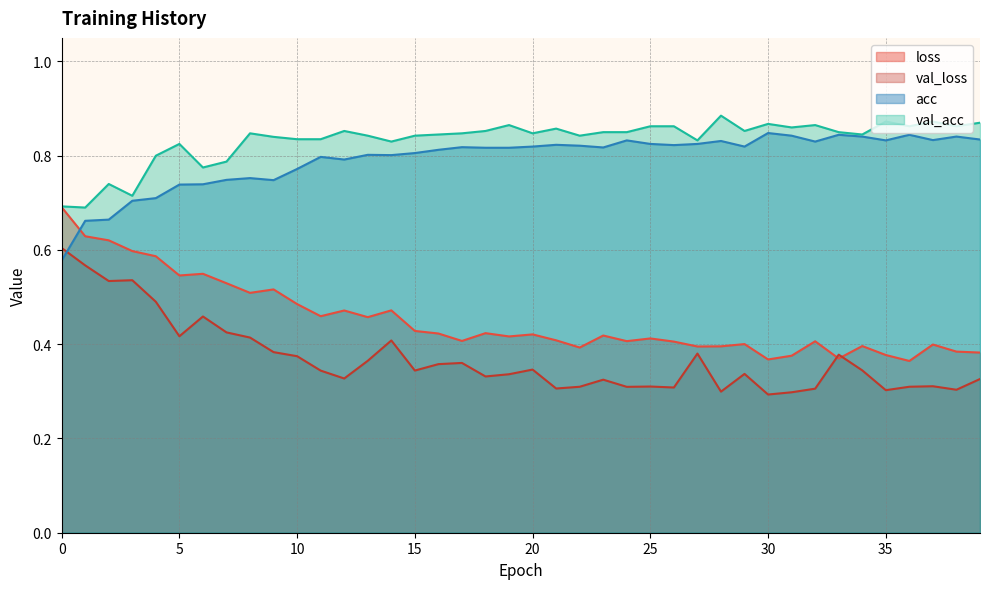

Which series has the largest range (max minus min)?

loss